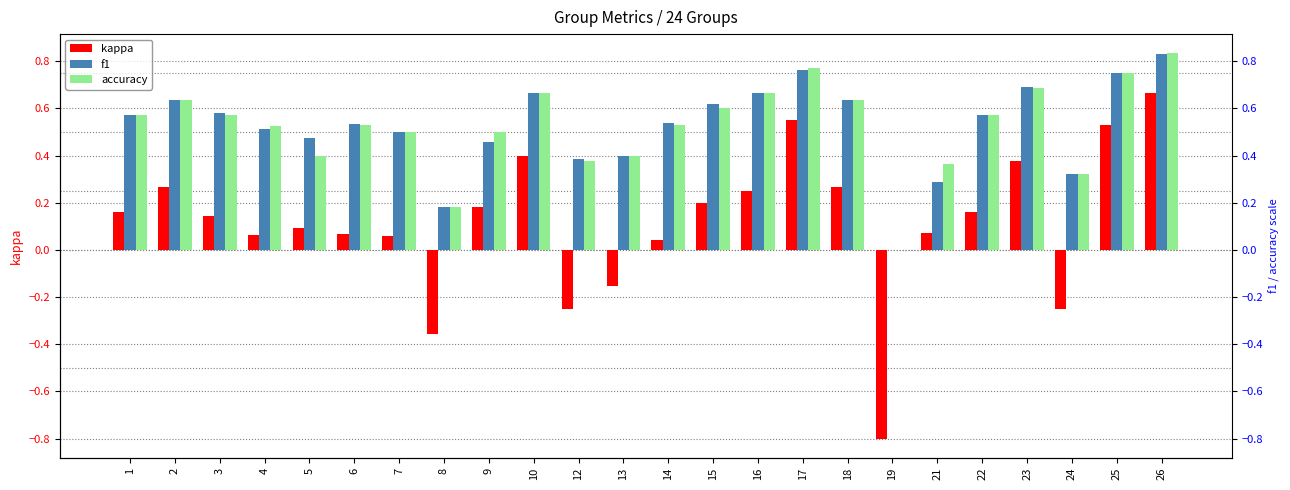

At which label is kappa closest to 0?

14